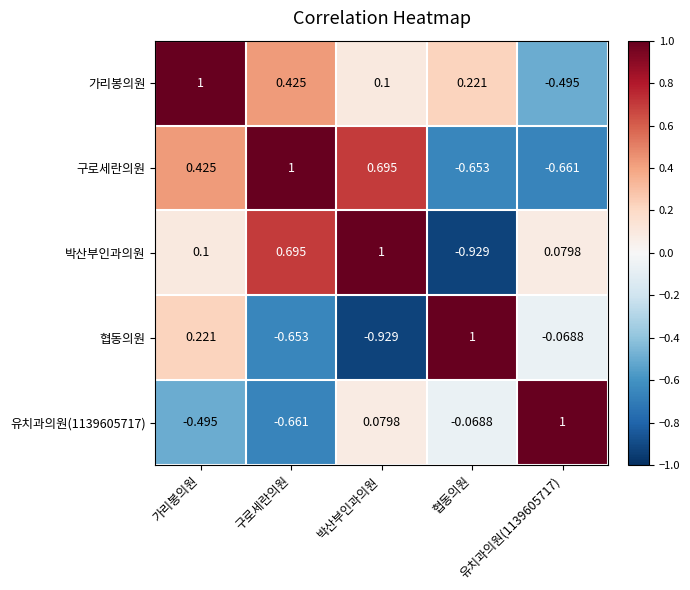

How many categories are shown in the chart?

5